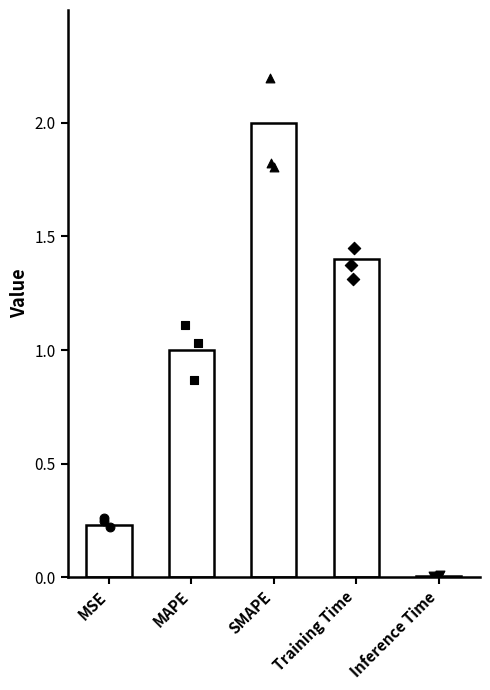

Which has a higher value, MSE or SMAPE?

SMAPE